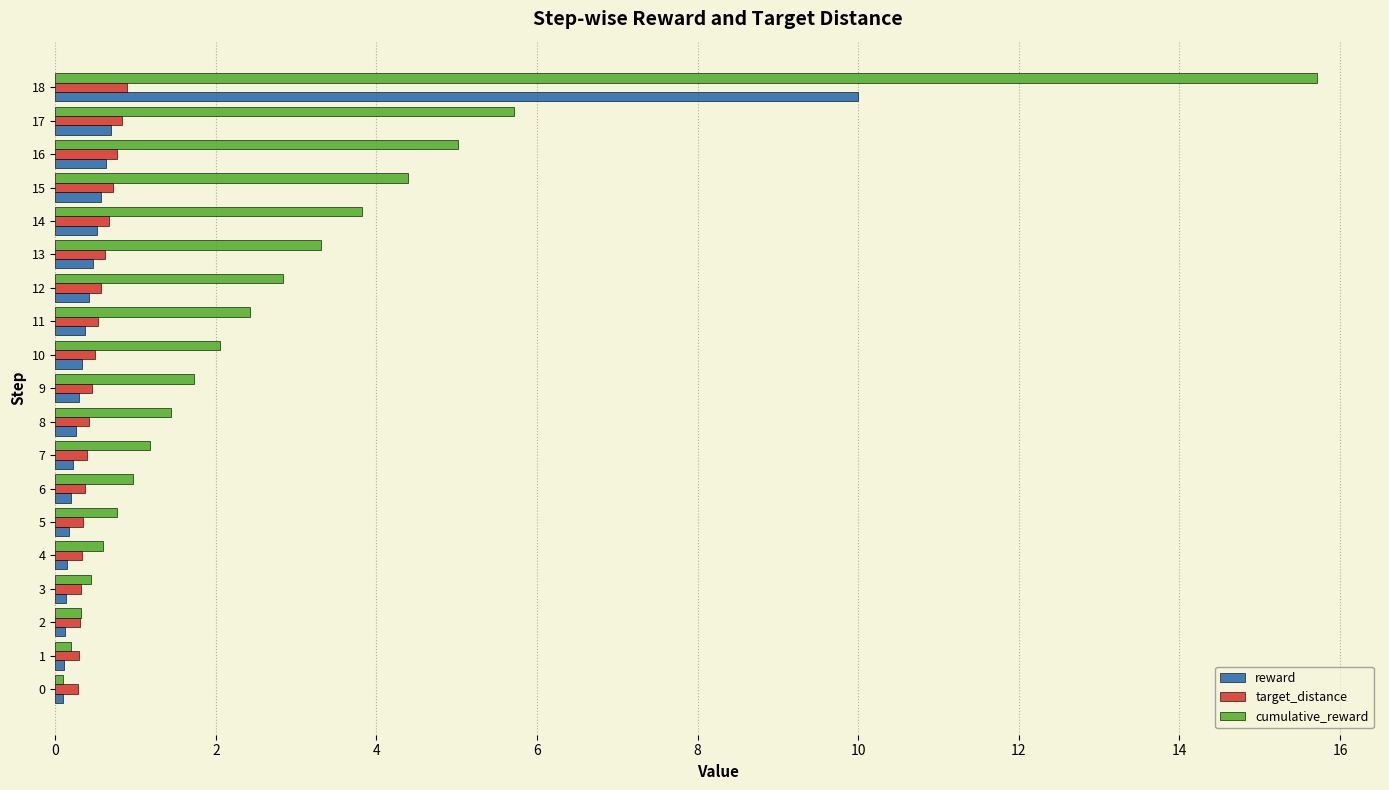

What is the minimum value for target_distance?

0.3